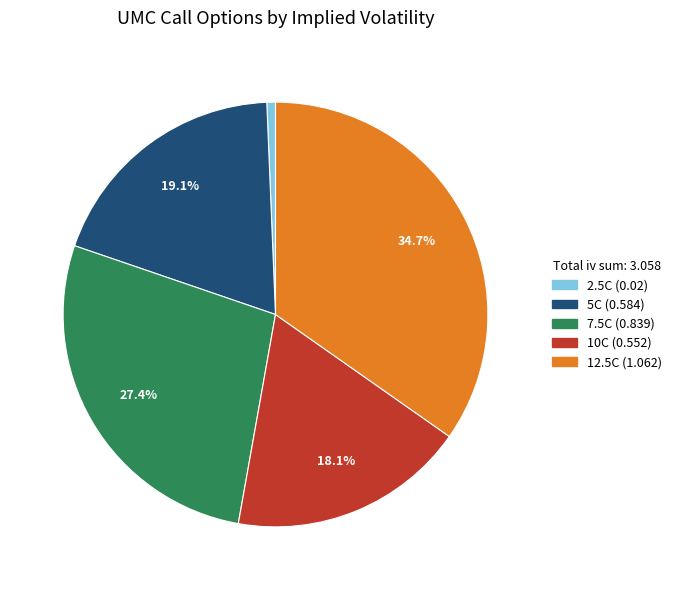

Count the number of slices in the pie.

5